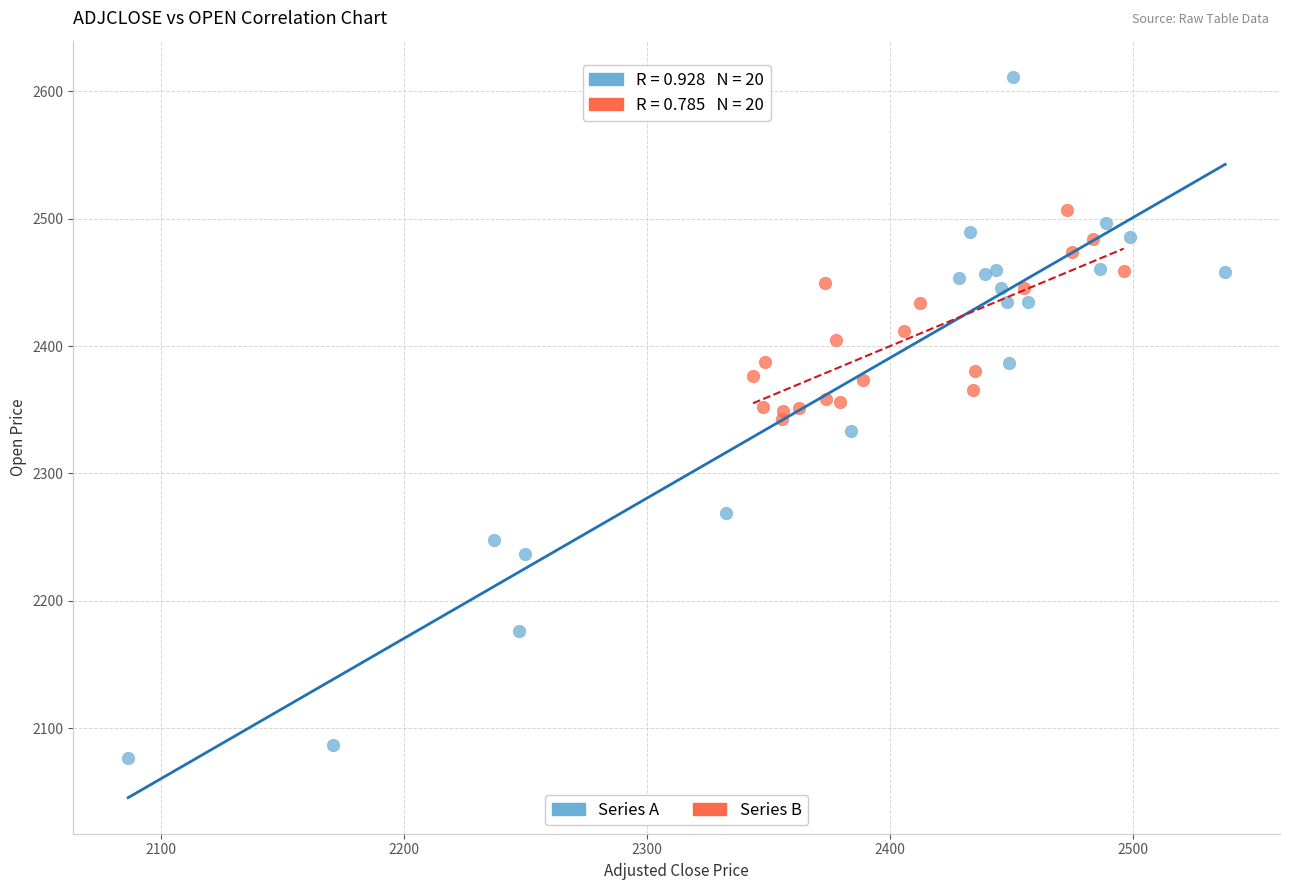

Which series contains the highest Y value?

Series A